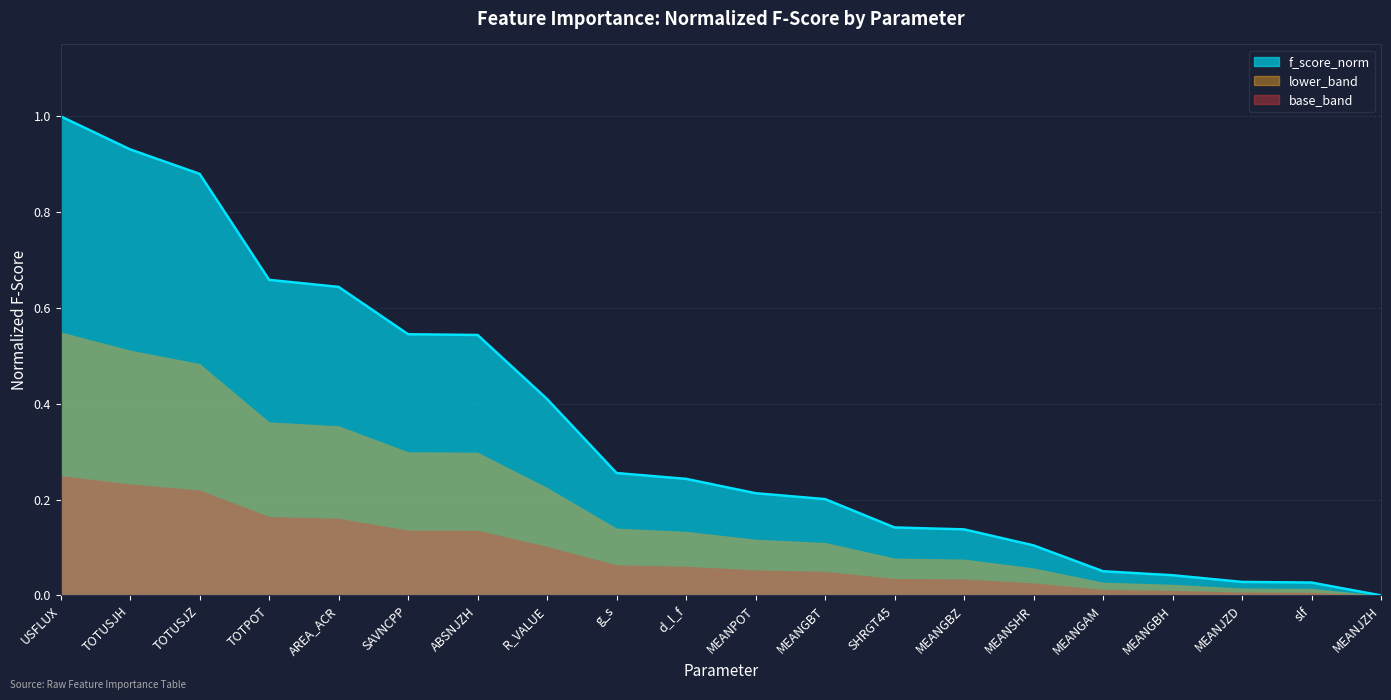

What is the approximate value at AREA_ACR?

0.6